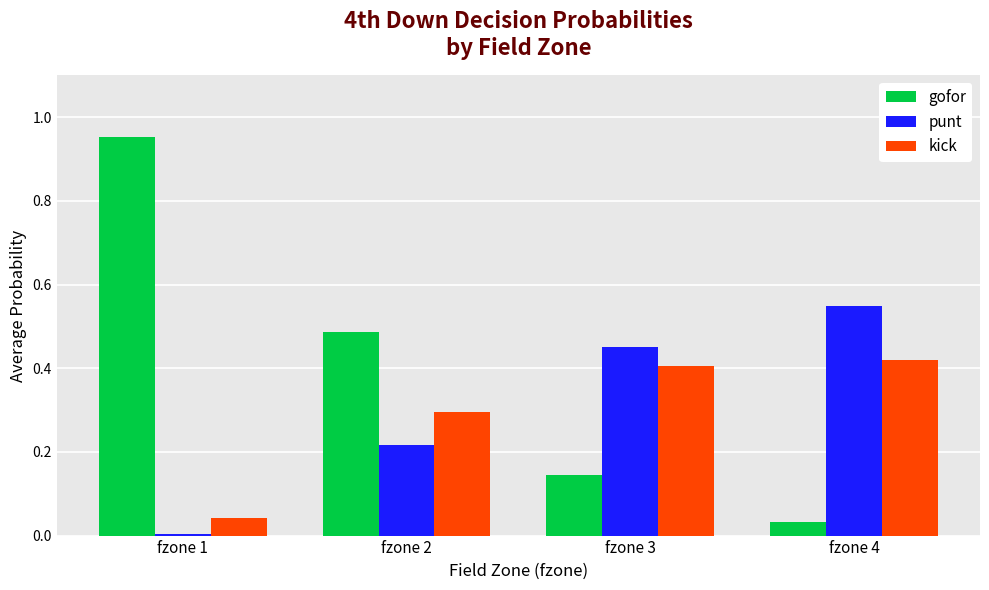

What is the sum of all kick values?

1.2